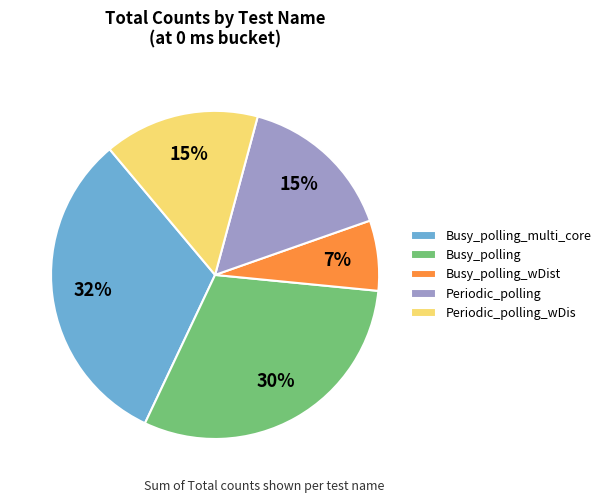

True or false: Busy_polling accounts for 16% of the total.

False